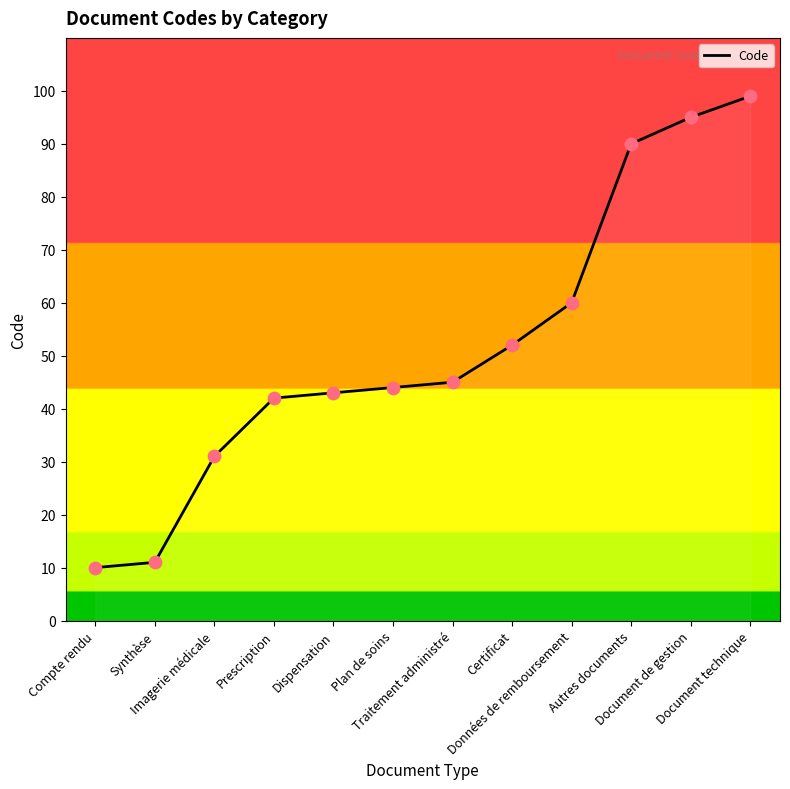

Approximately how many times larger is the value at Dispensation compared to Compte rendu?

4.3